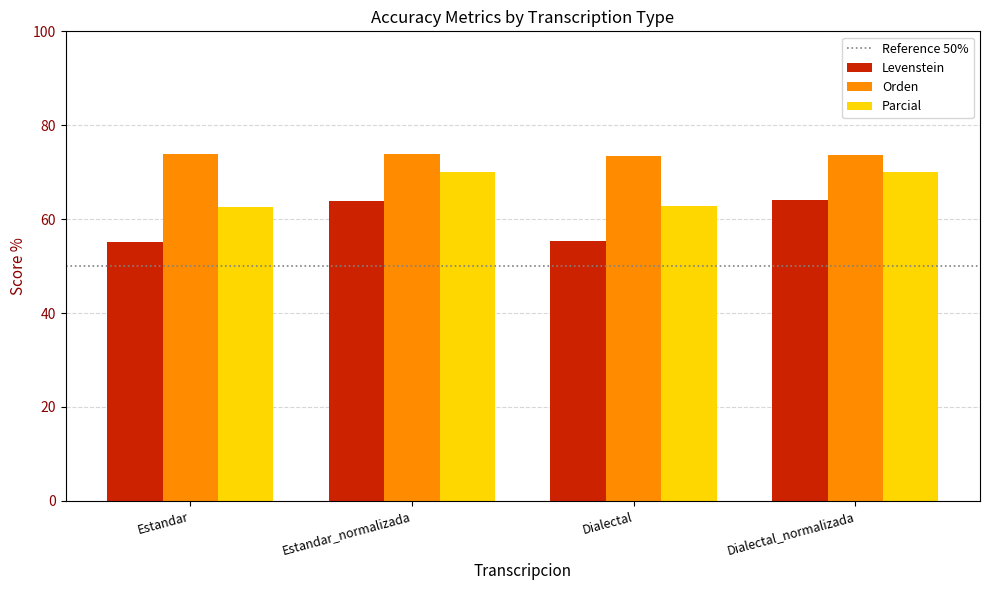

What position from the left is Dialectal?

3